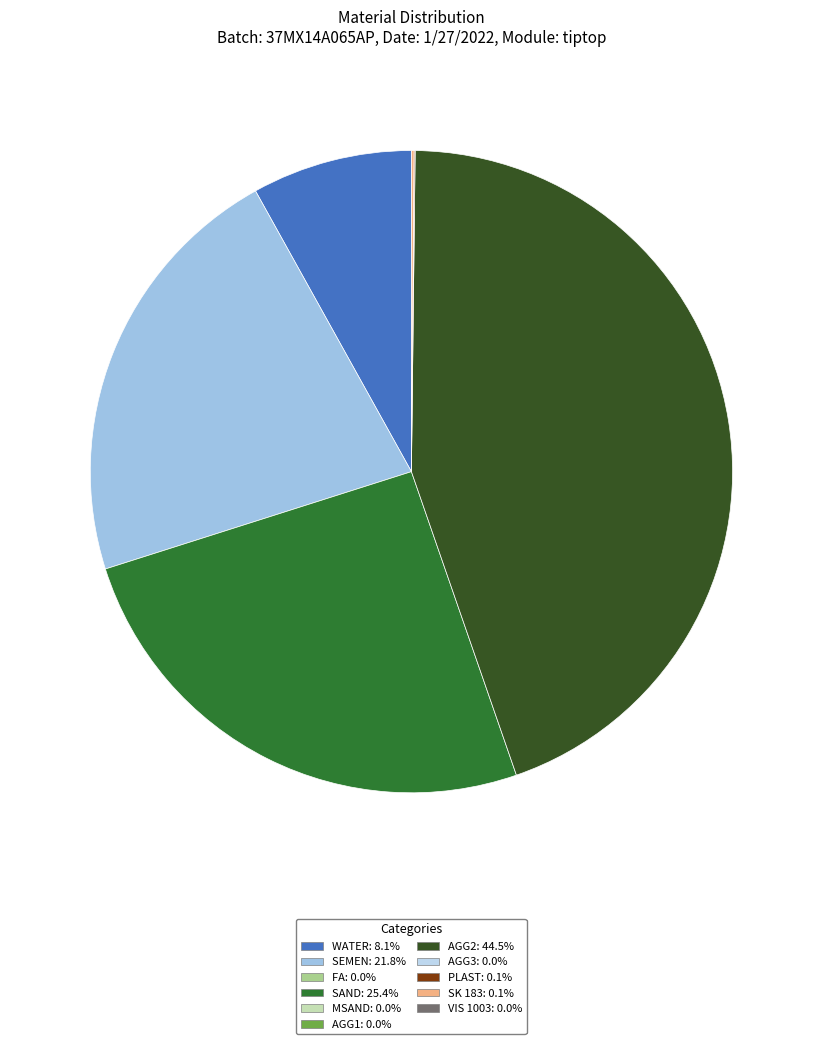

Does any single category account for the majority?

No